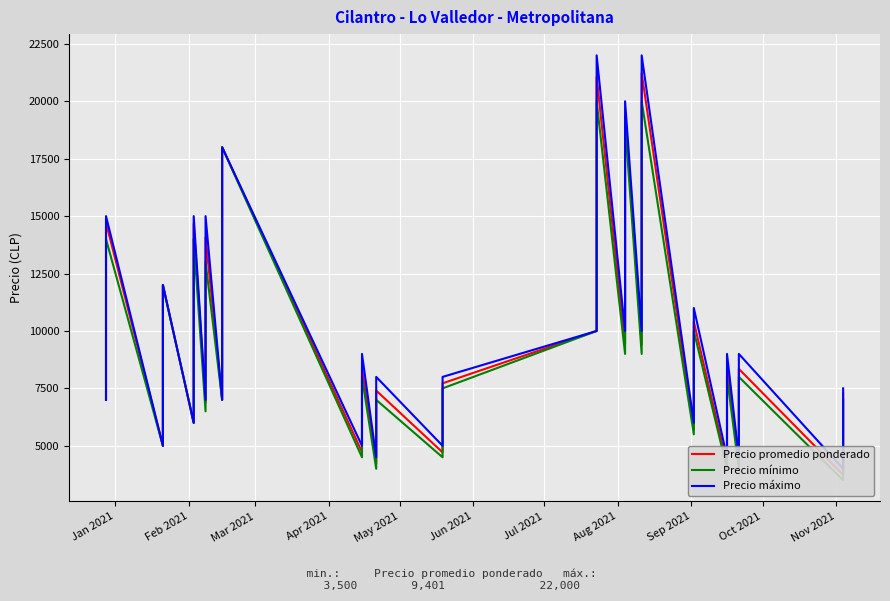

The value of Precio promedio ponderado at 17 is 4187. True or false?

False